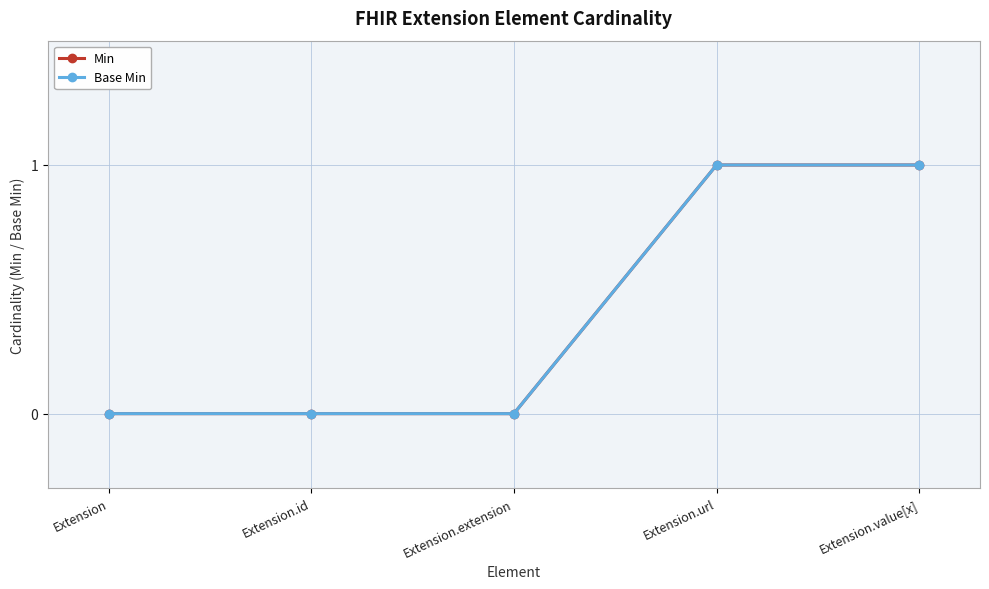

True or false: Base Min and Min cross at least once.

False